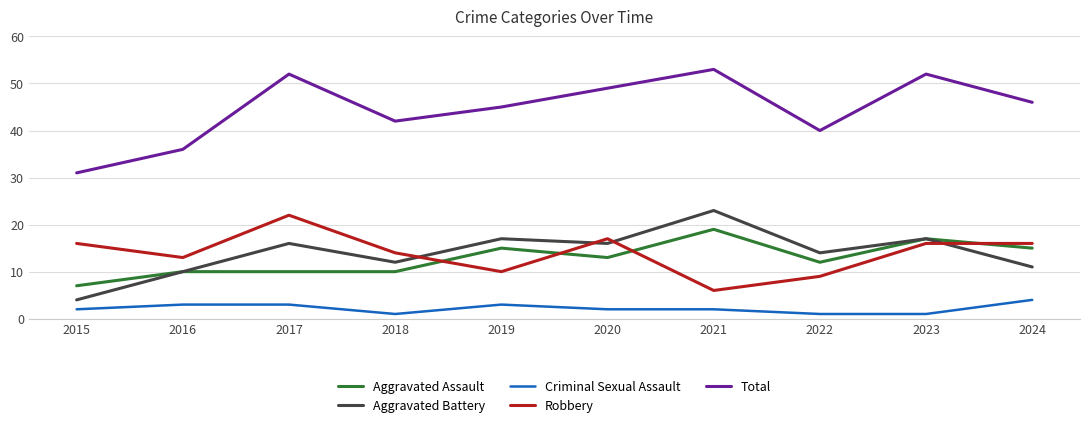

How many lines are shown in the chart?

5